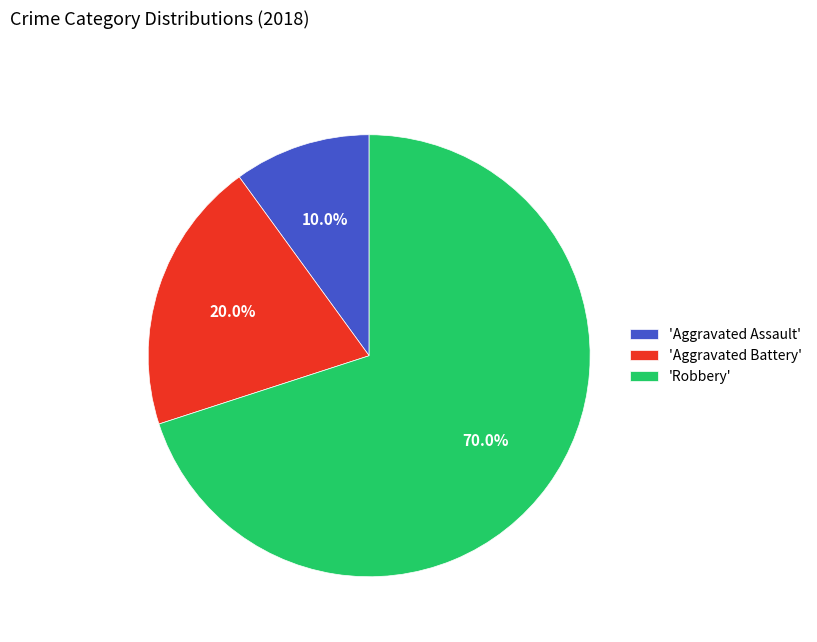

How many slices are in this pie chart?

3